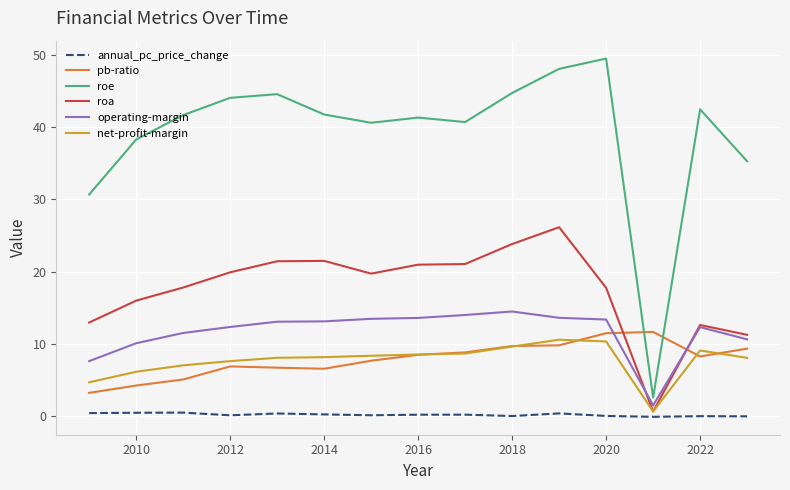

What are all the series names shown in the legend?

annual_pc_price_change, pb-ratio, roe, roa, operating-margin, net-profit-margin